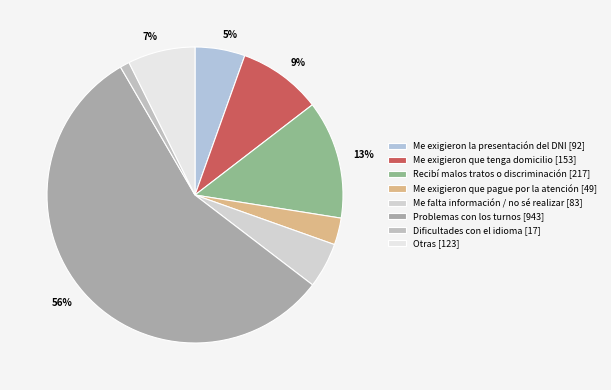

To the nearest percent, what portion does Me exigieron la presentación del DNI represent?

5%